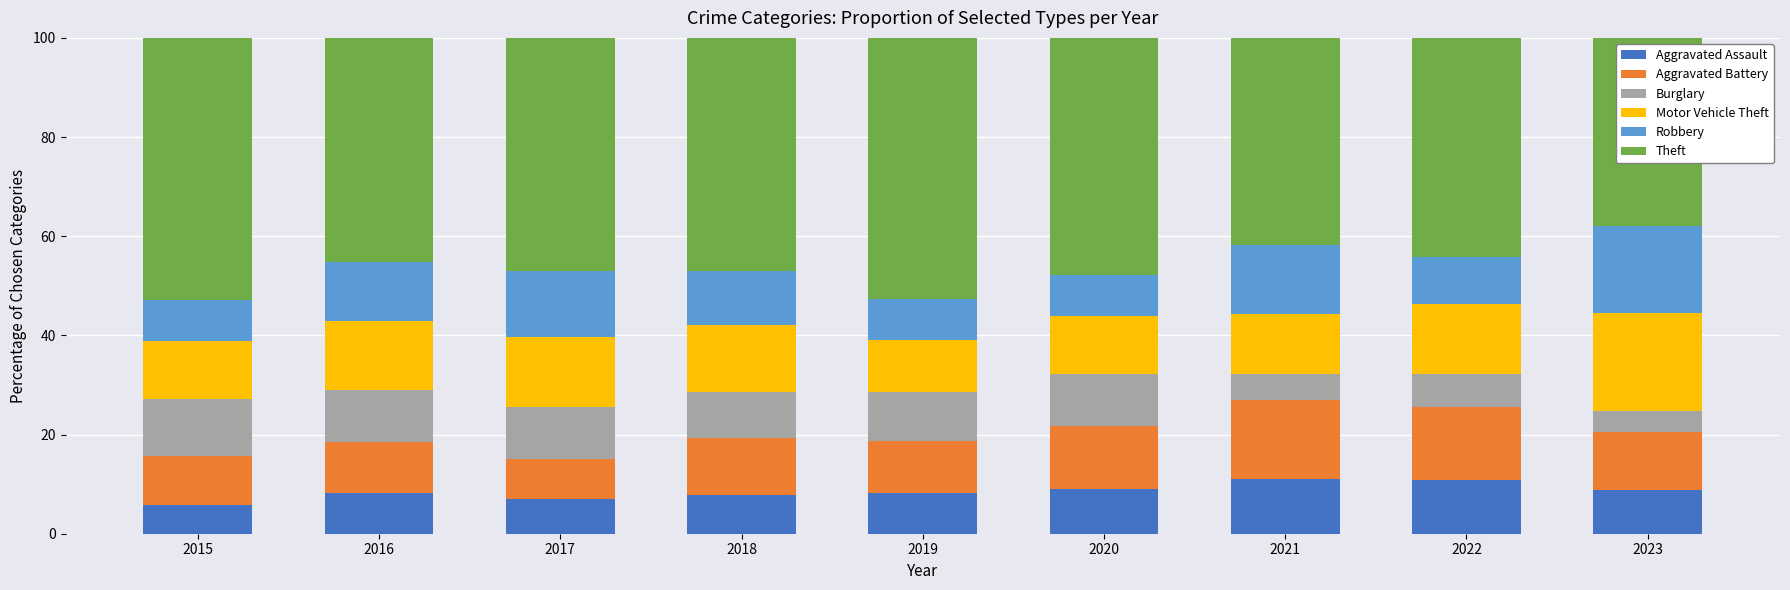

What is the minimum value for Aggravated Assault?

5.8